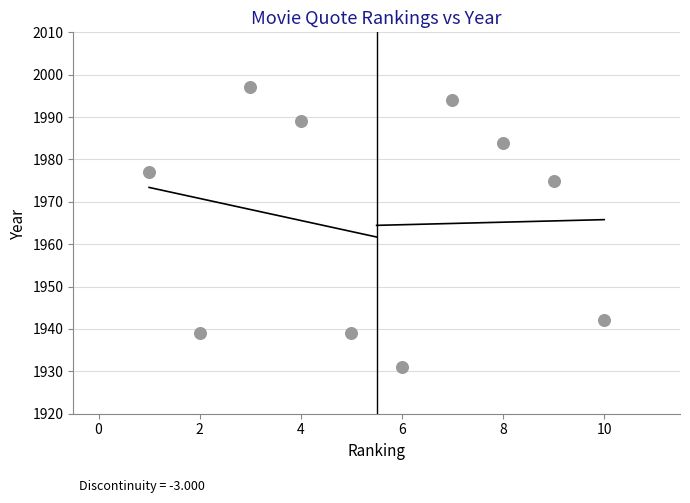

What Y value in the scatter plot is closest to 1964?

1975